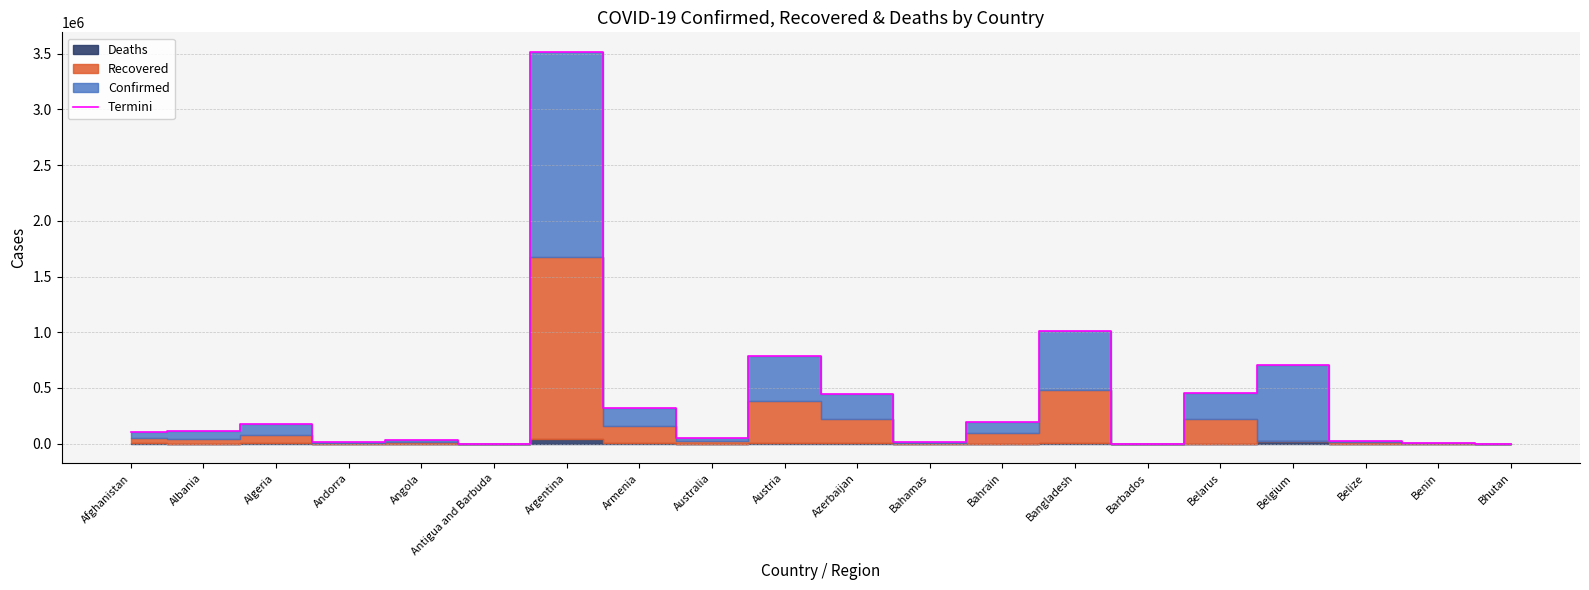

Is it true that the value at Belgium is 707447?

True